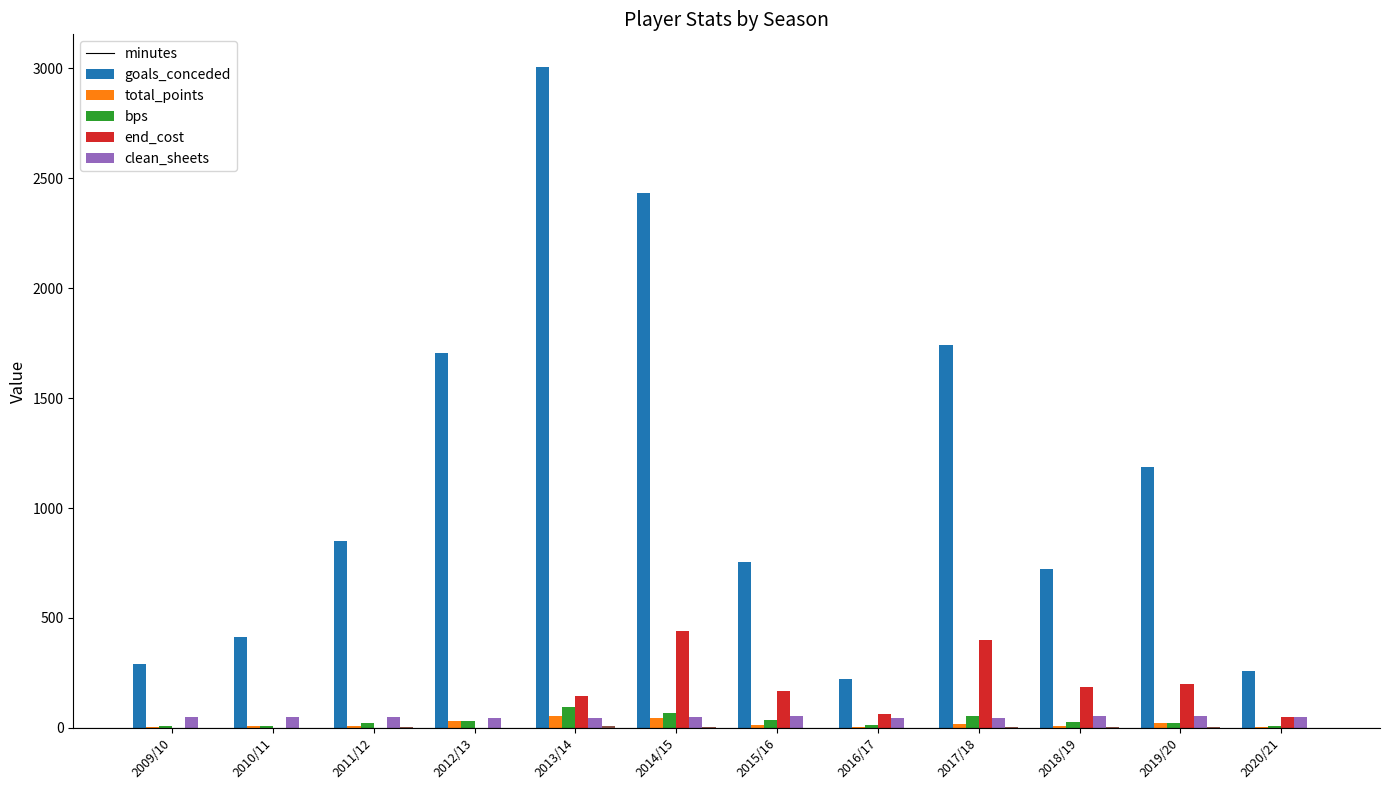

At which category is the sum across all series the highest?

2013/14